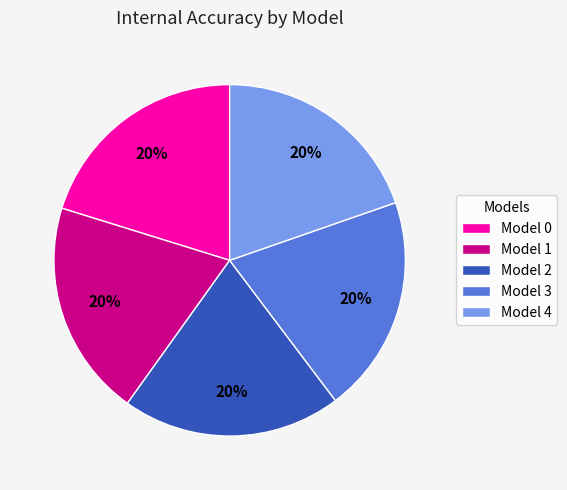

Is there a majority slice in this chart?

No